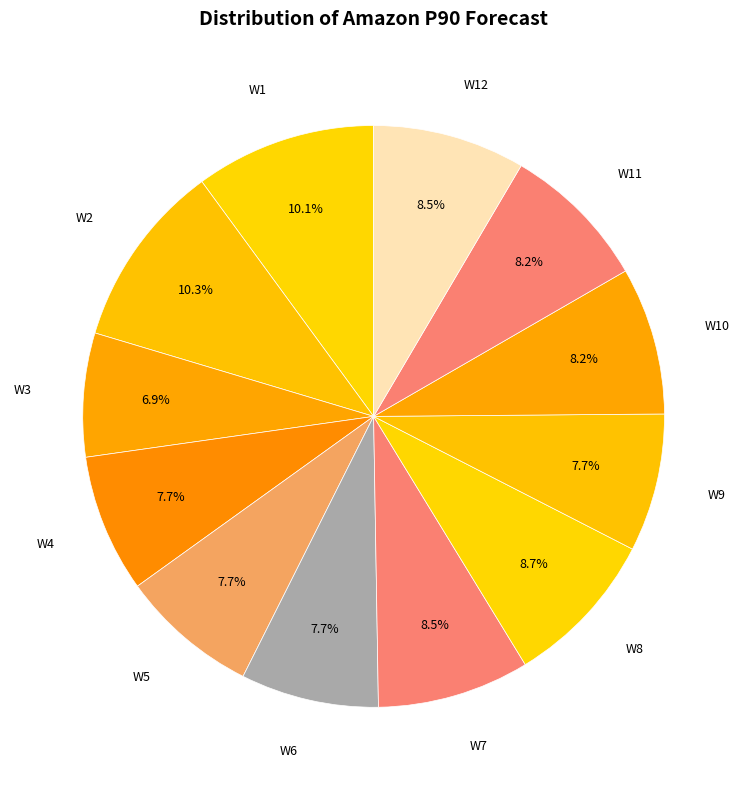

Is it true that W10 is 23% of the pie?

False